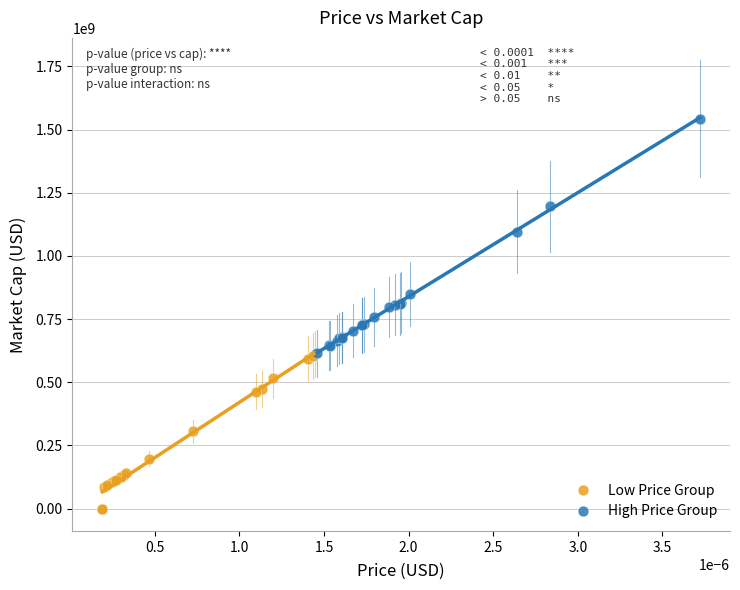

What are all the series names shown in the legend?

Low Price Group, High Price Group